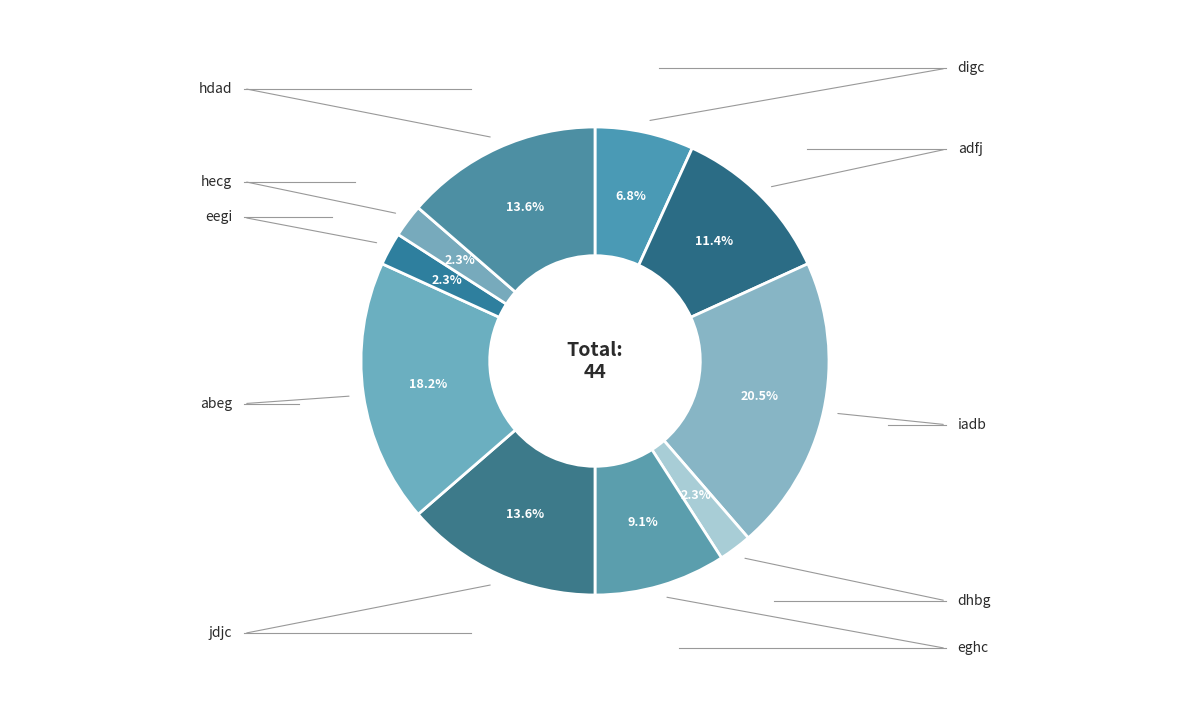

The abeg slice represents 11% of the pie. True or false?

False